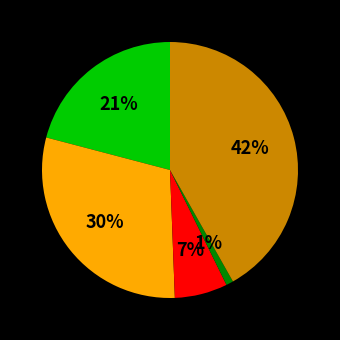

Does any single category account for the majority?

No